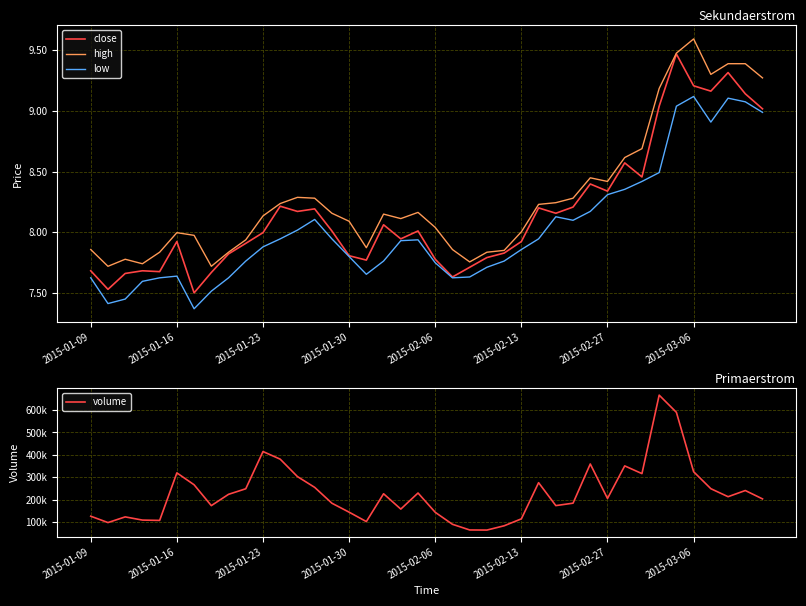

Which series has the largest total across all categories?

volume